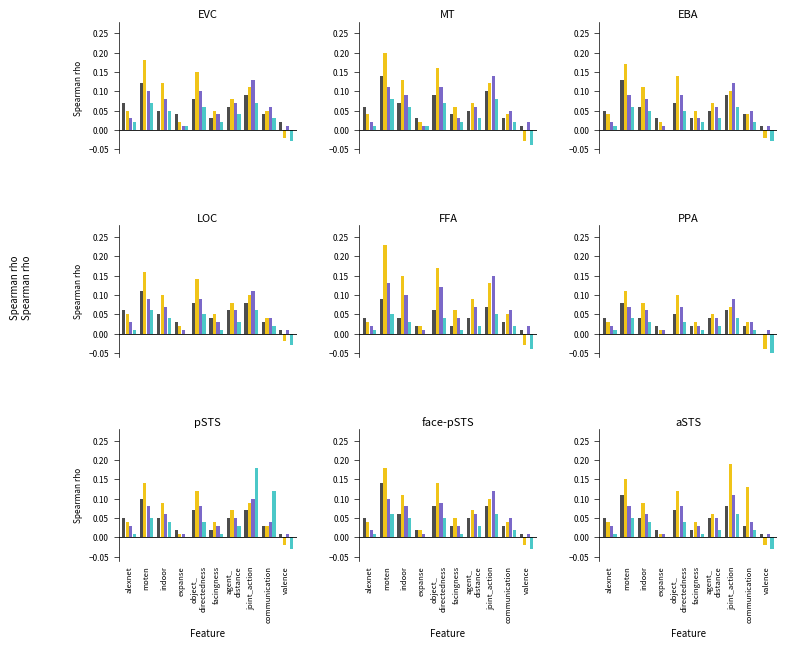

Which label corresponds to the smallest value in the chart?

valence